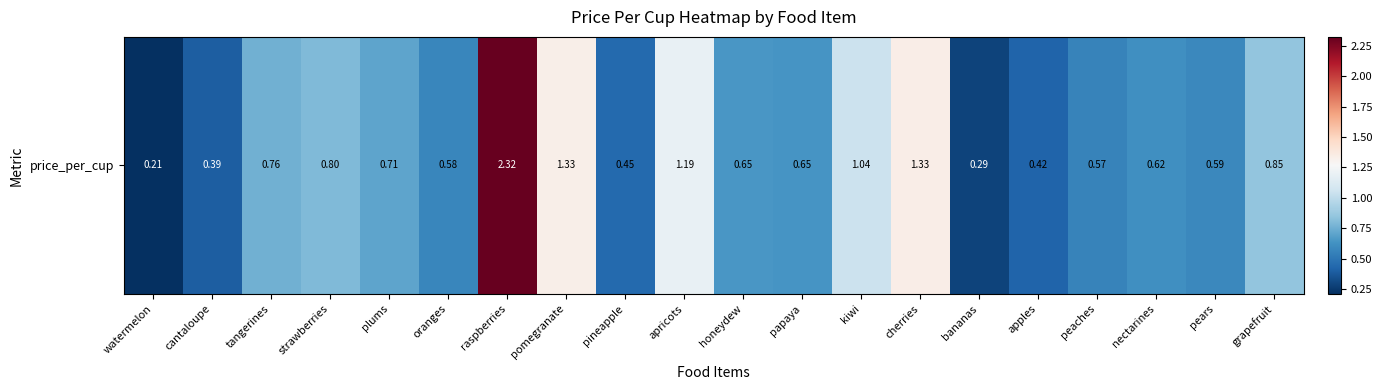

What is the change in value from apples to nectarines?

+0.2